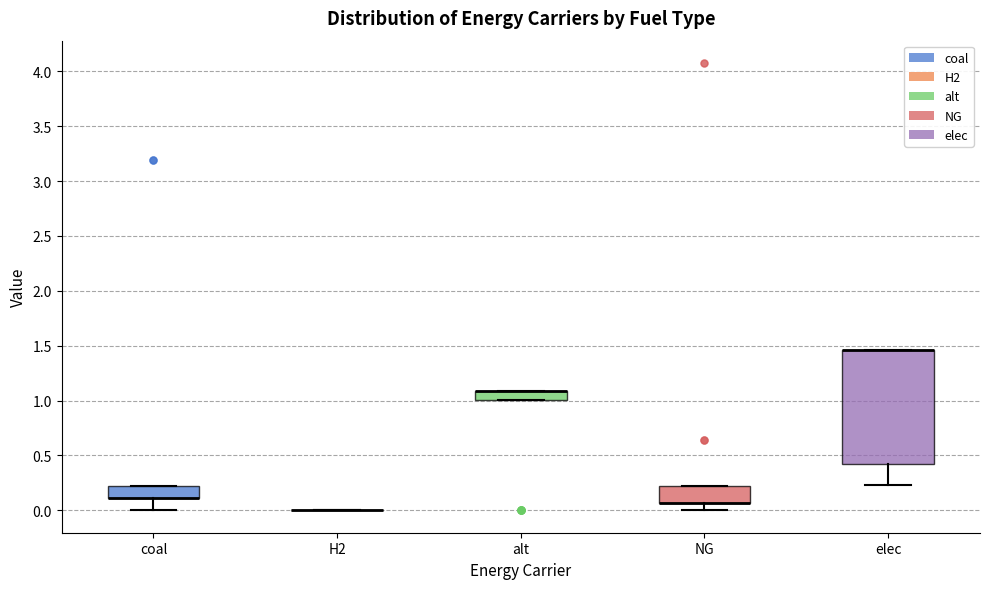

Reading left to right, transcribe this box plot: for each box, give where its median line is, the range the box spans, and where its two whiskers end, as read against the y-axis. The values are not printed on the chart, so give them approximately, as read against the axis.

coal: median 0.10 (drawn on the box's lower edge), box 0.10 to 0.20, whiskers 0.00 to 0.20
H2: box collapsed to a line at 0.00, whiskers 0.00 to 0.00
alt: median 1.10 (drawn on the box's upper edge), box 1.00 to 1.10, whiskers 1.00 to 1.10
NG: median 0.05 (drawn on the box's lower edge), box 0.05 to 0.20, whiskers 0.00 to 0.20
elec: median 1.45 (drawn on the box's upper edge), box 0.45 to 1.45, whiskers 0.25 to 1.45